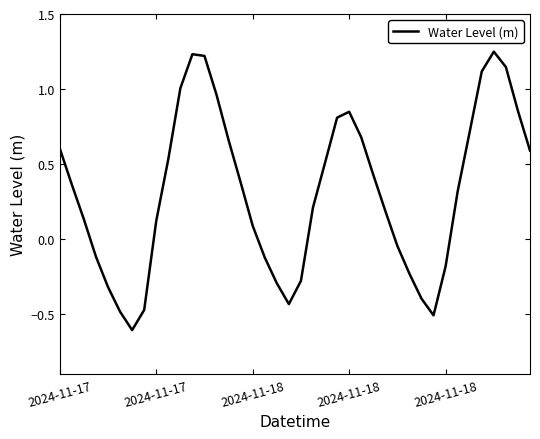

How many lines are shown in the chart?

1